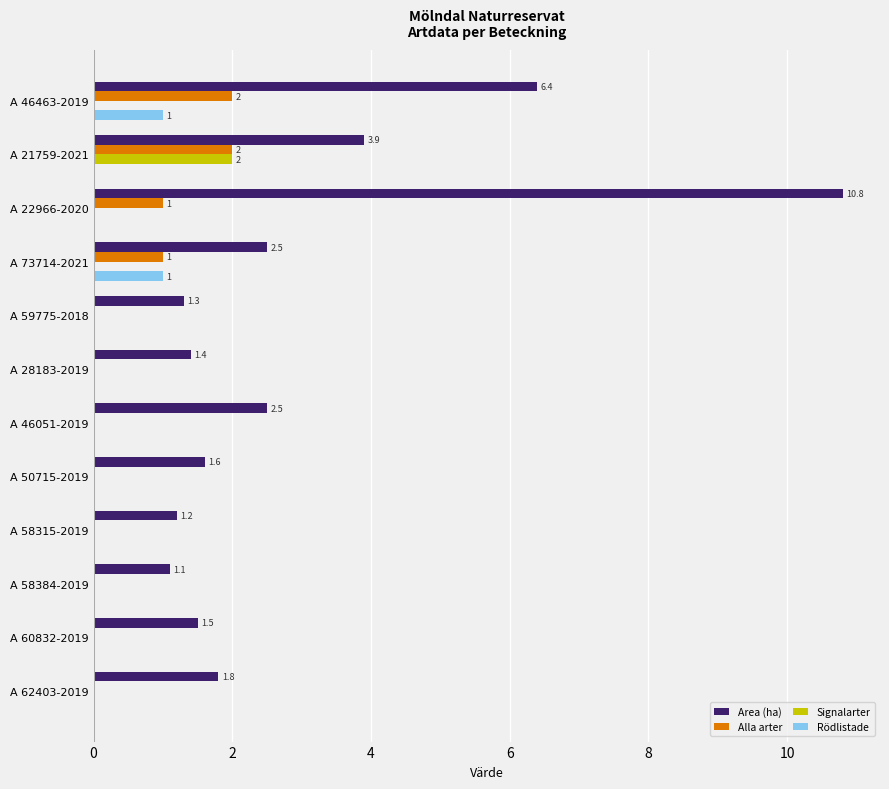

Is it true that Rödlistade equals 0.0 at A 62403-2019?

True